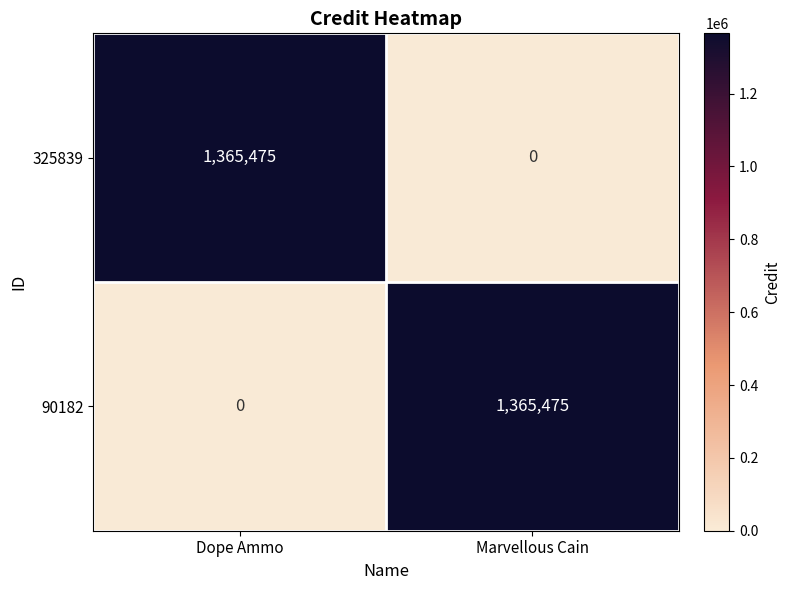

What is the total value across all series at Marvellous Cain?

1365475